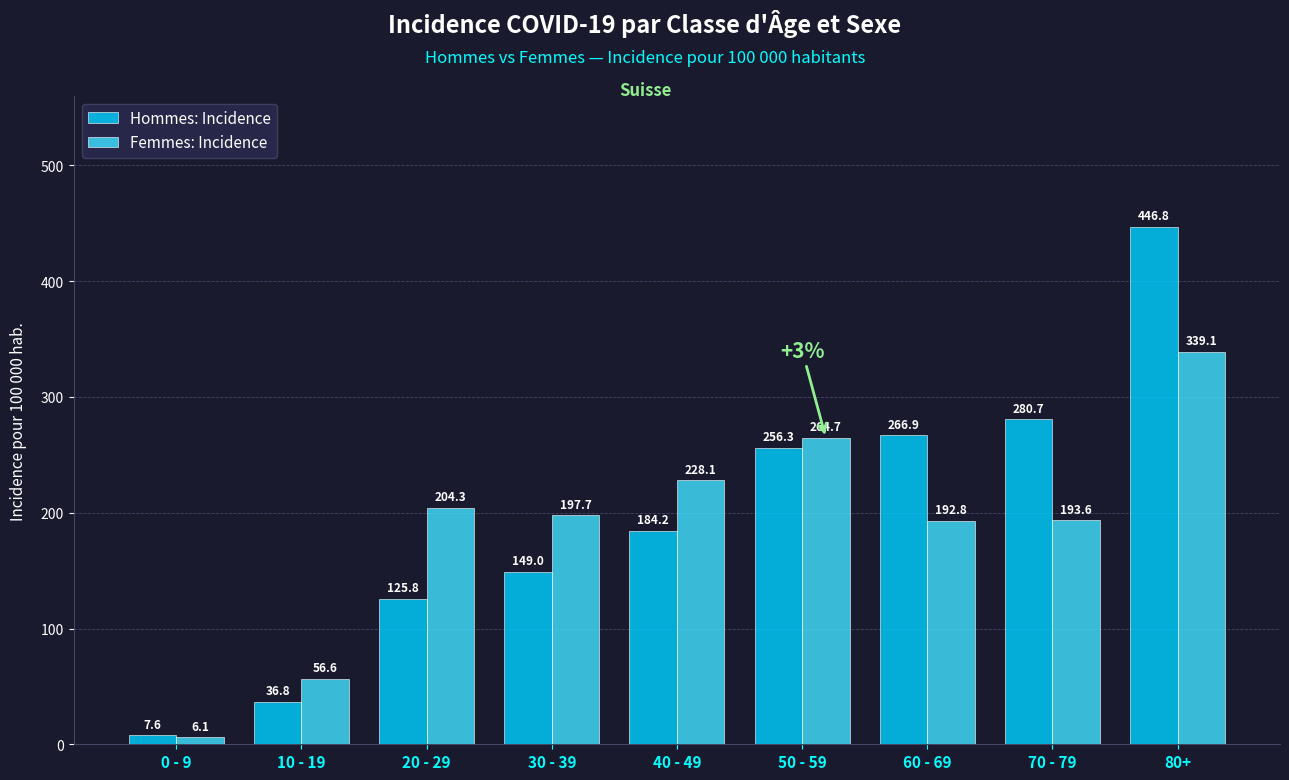

True or false: Femmes: Incidence has a value of 399.7 at 40 - 49.

False